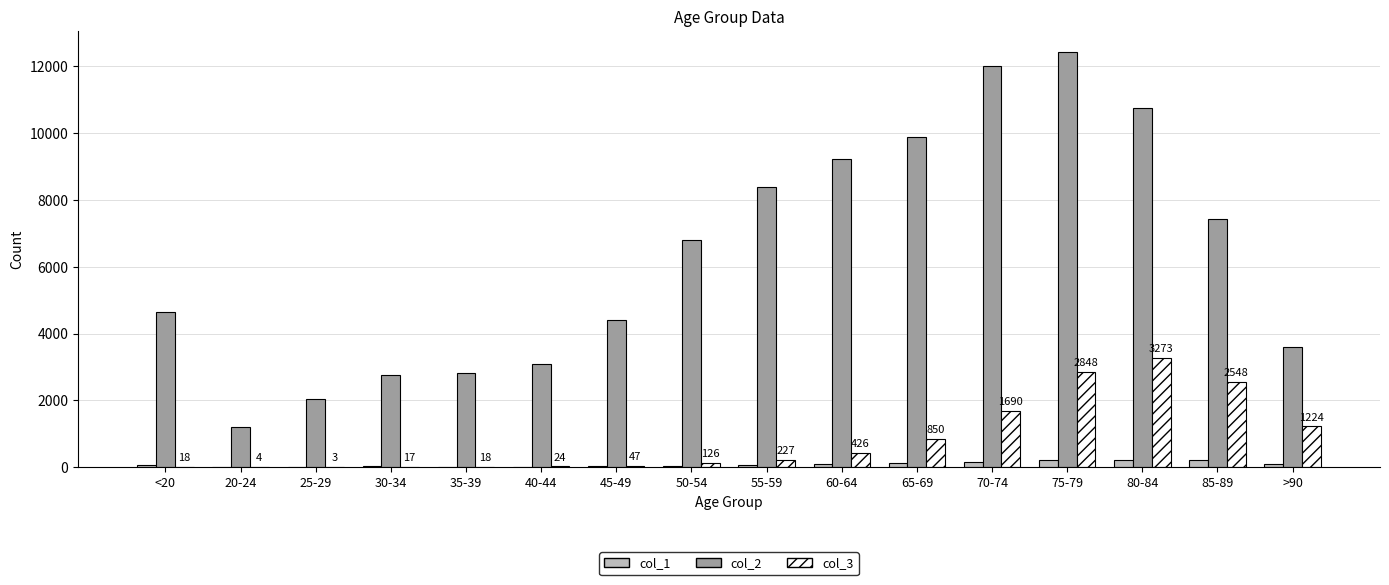

At which category is the sum across all series the highest?

75-79